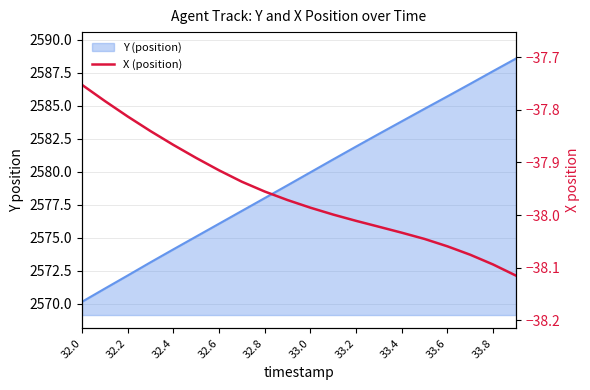

What is the sum of all values?

-759.2